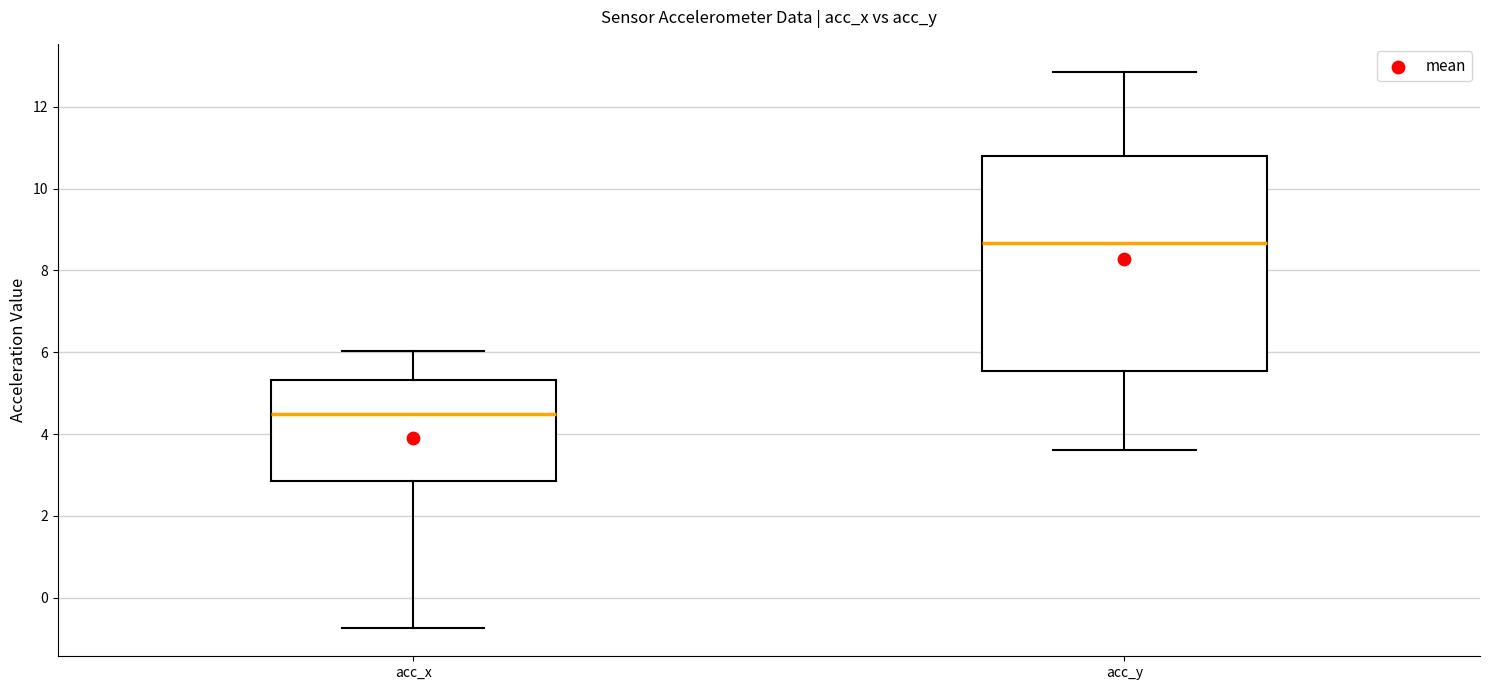

Comparing the boxes themselves (not the whiskers), which one is the tallest?

acc_y